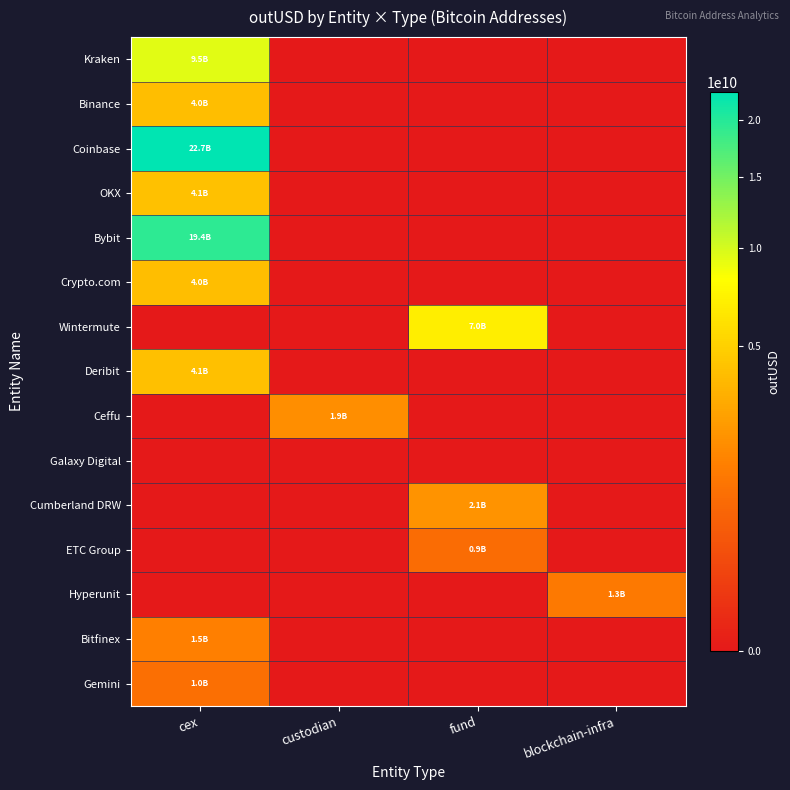

At which category does the chart reach its minimum across all series?

custodian